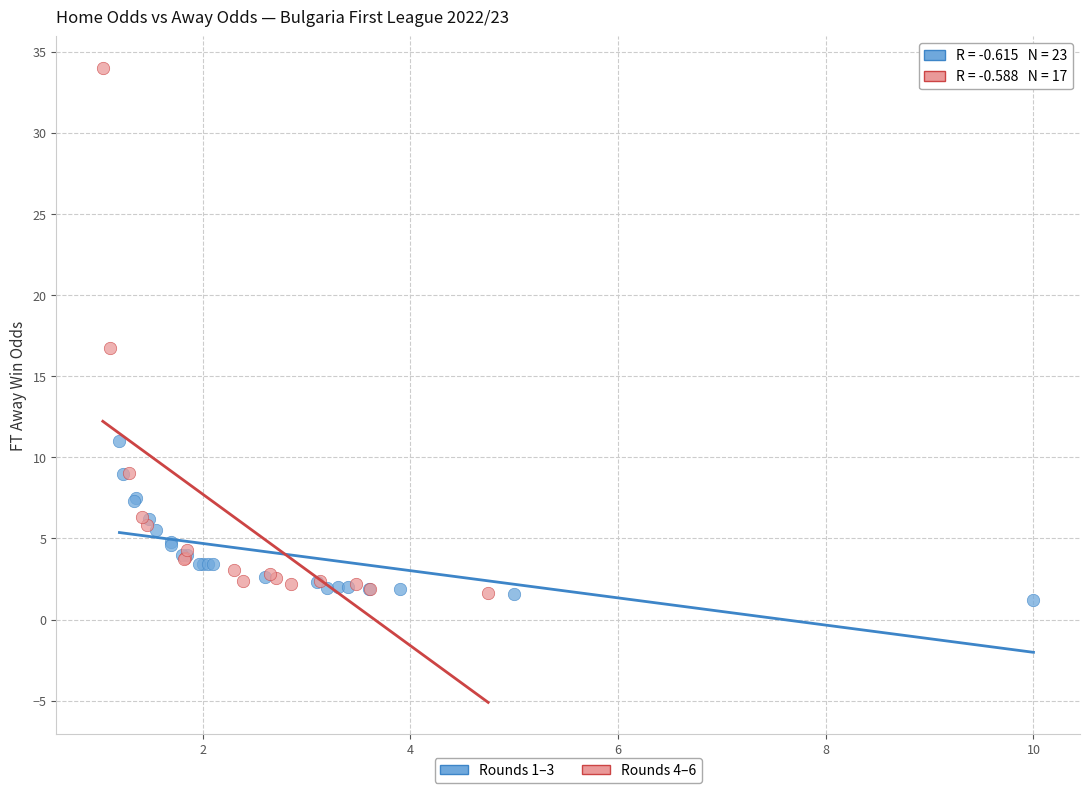

Which series reaches the maximum Y coordinate?

Rounds 4–6